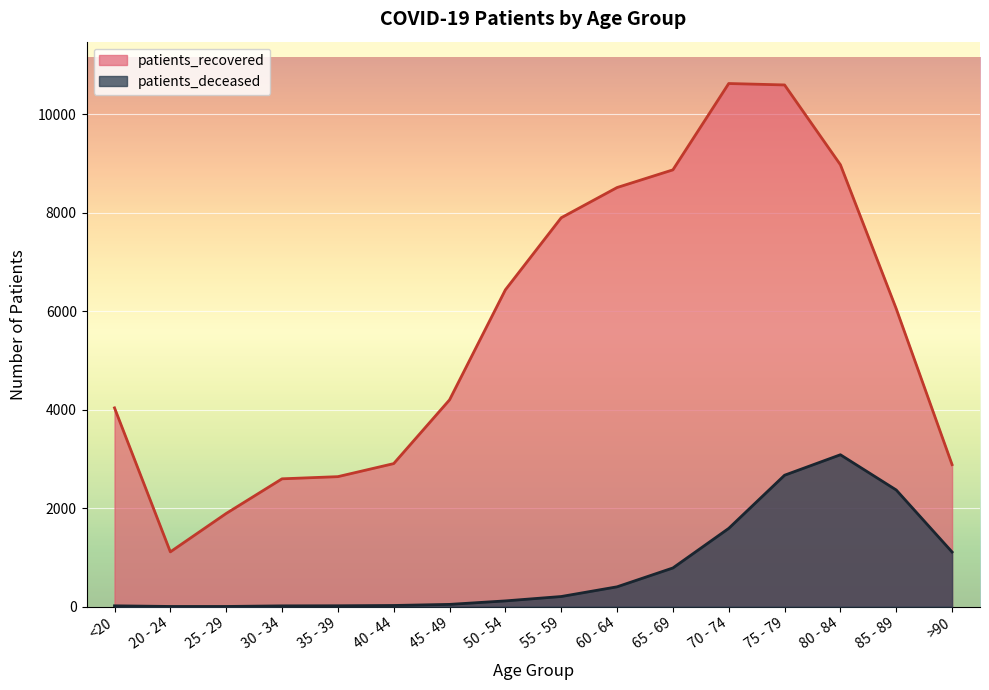

What is the label of the 3rd point from the right?

80 - 84